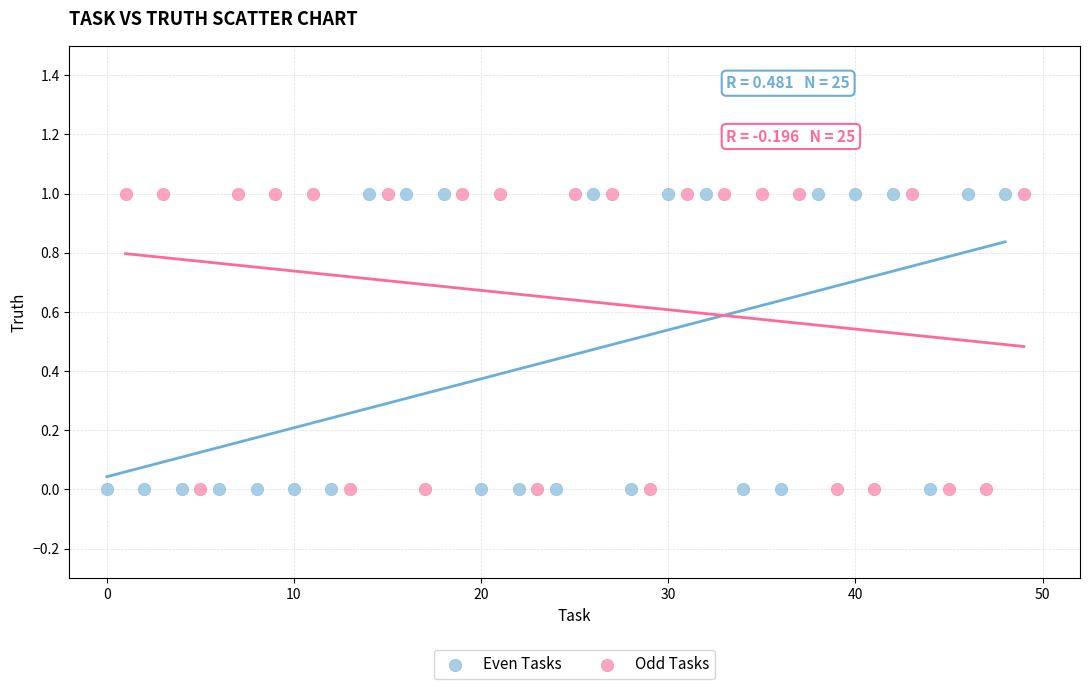

What are all the series names shown in the legend?

Even Tasks, Odd Tasks